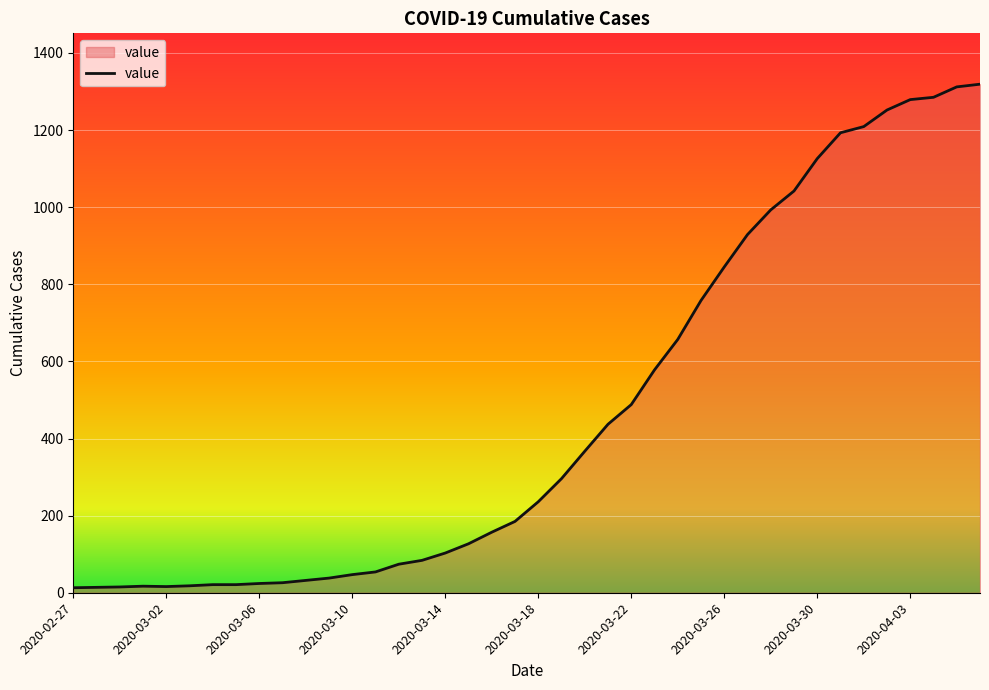

What is the difference between the maximum and minimum values?

1306